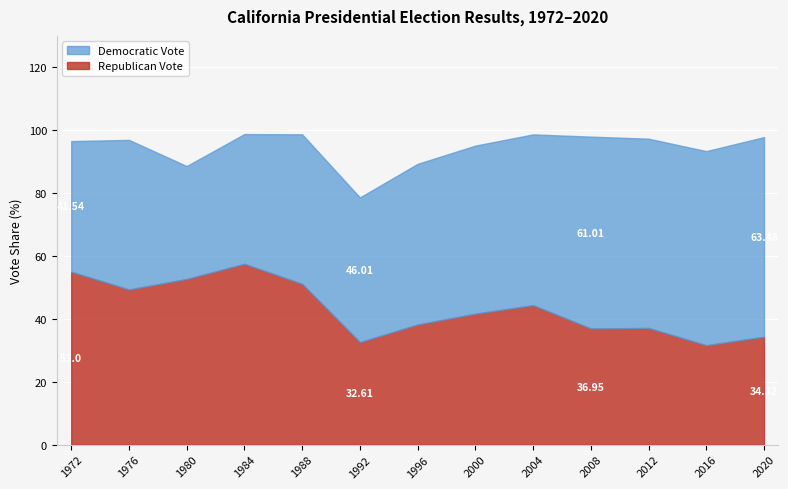

What is the minimum value shown in the chart?

31.6